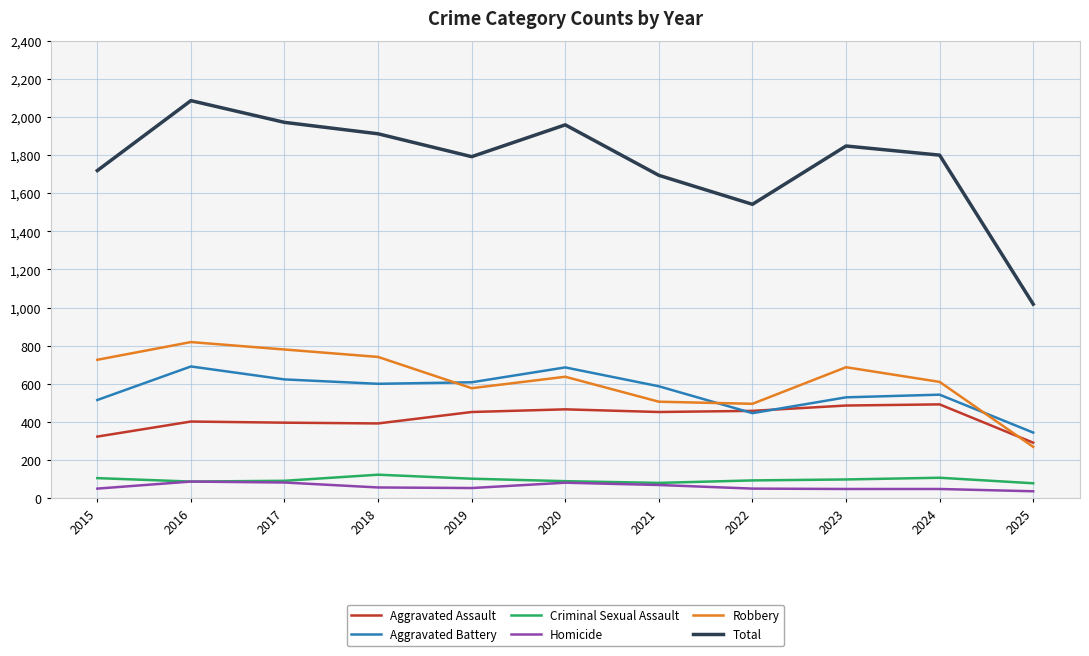

How many lines are shown in the chart?

6